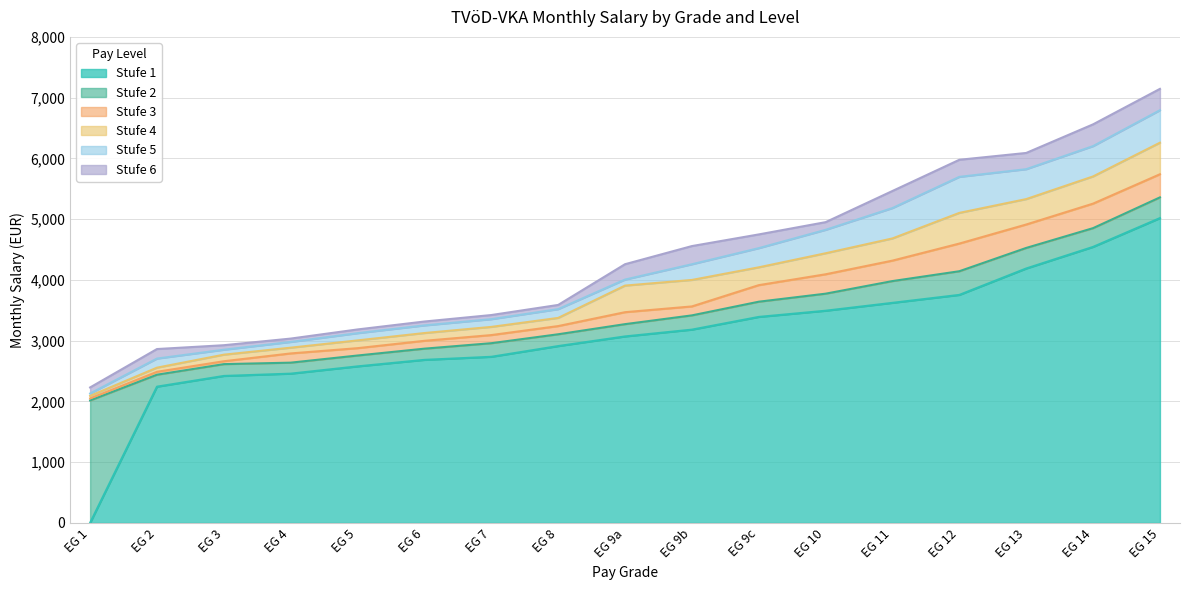

What is the average value of the Stufe 6 series?

4370.9